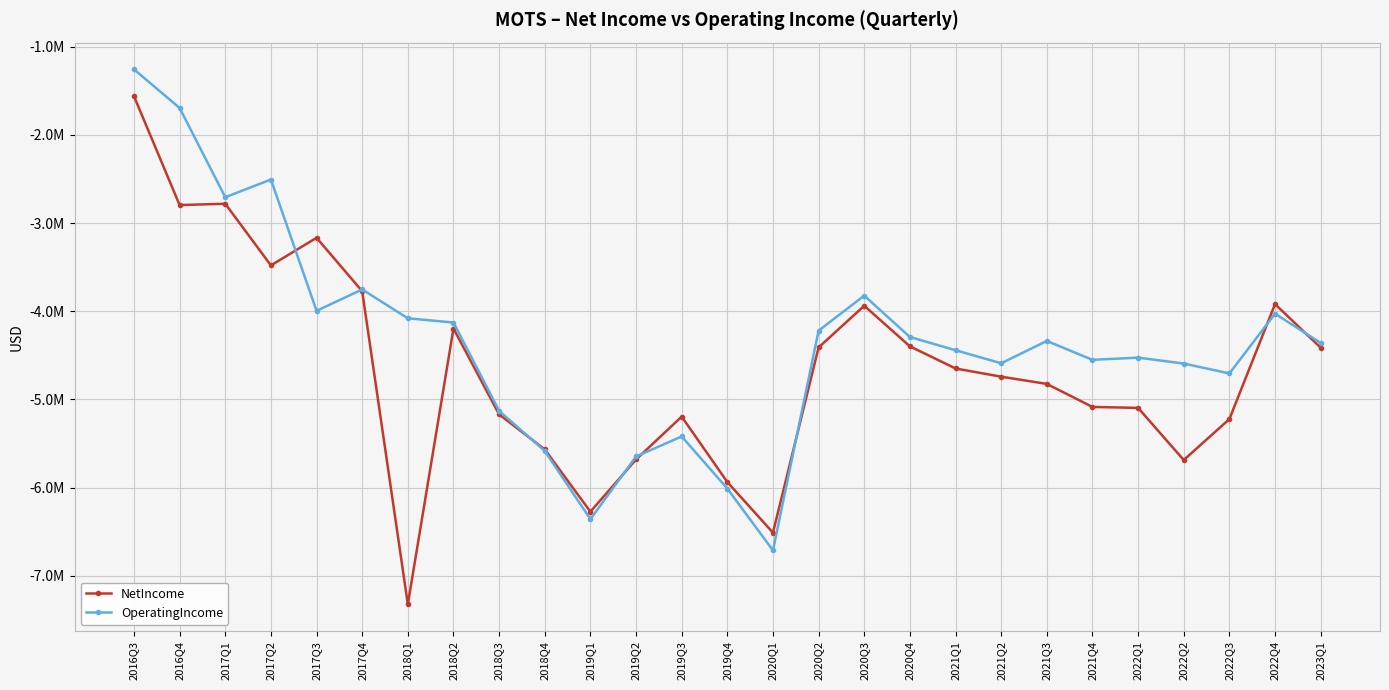

What are all the series names shown in the legend?

NetIncome, OperatingIncome